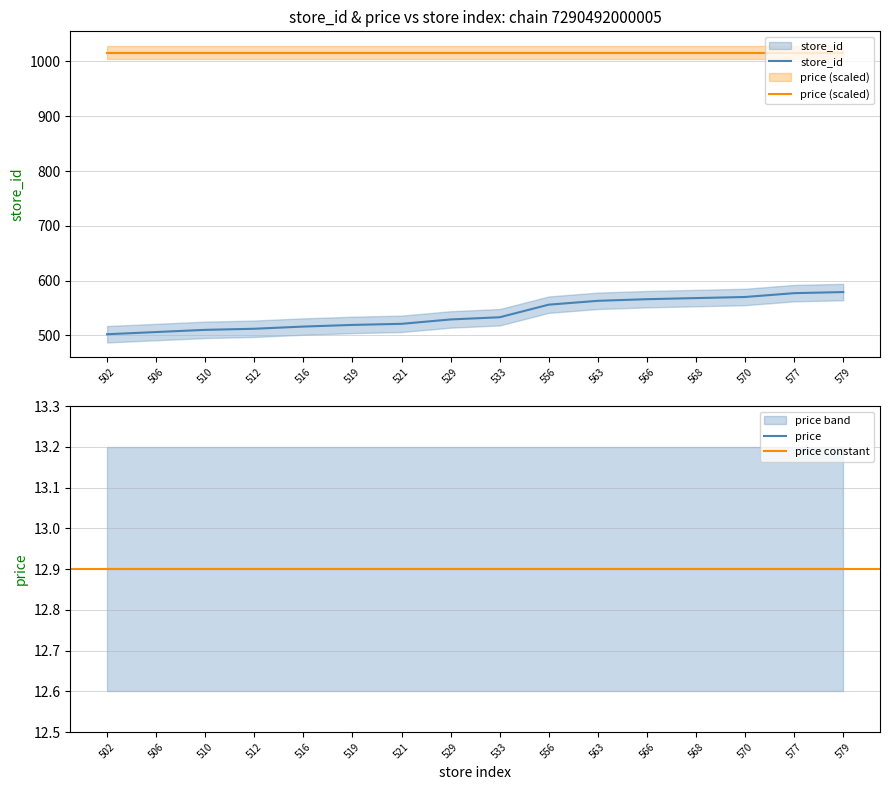

What is the smallest value displayed?

502